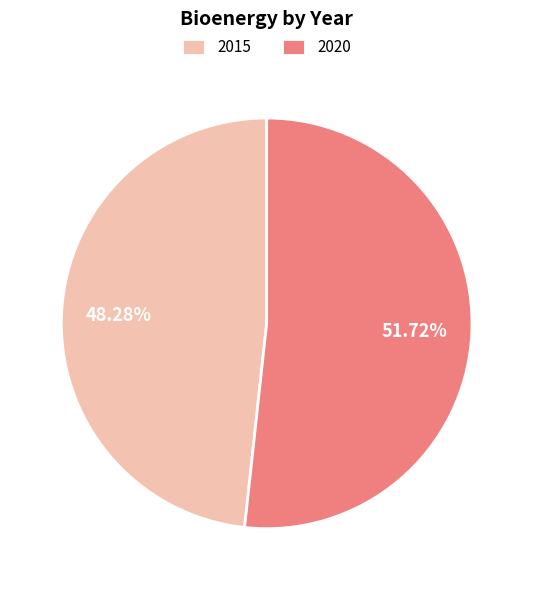

Is there a majority slice in this chart?

Yes